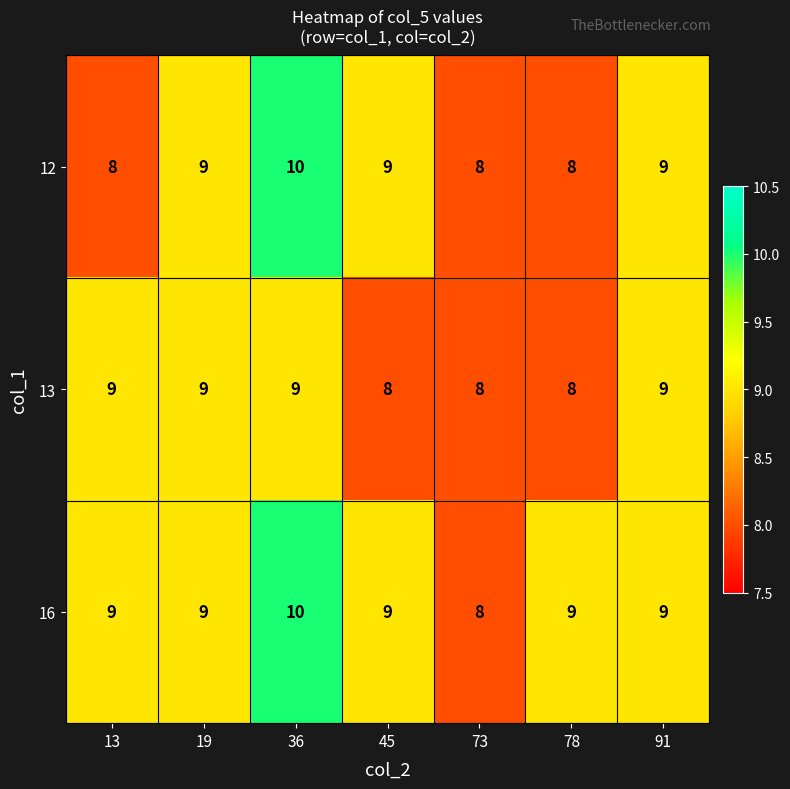

Reading left to right, list all the values displayed in this chart.

12: 13=8	19=9	36=10	45=9	73=8	78=8	91=9
13: 13=9	19=9	36=9	45=8	73=8	78=8	91=9
16: 13=9	19=9	36=10	45=9	73=8	78=9	91=9